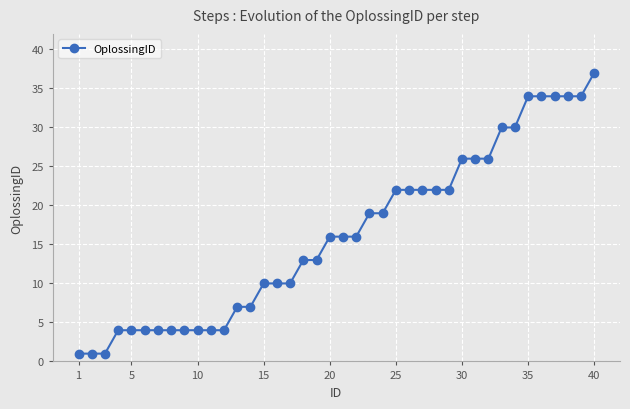

What is the greatest value displayed?

37